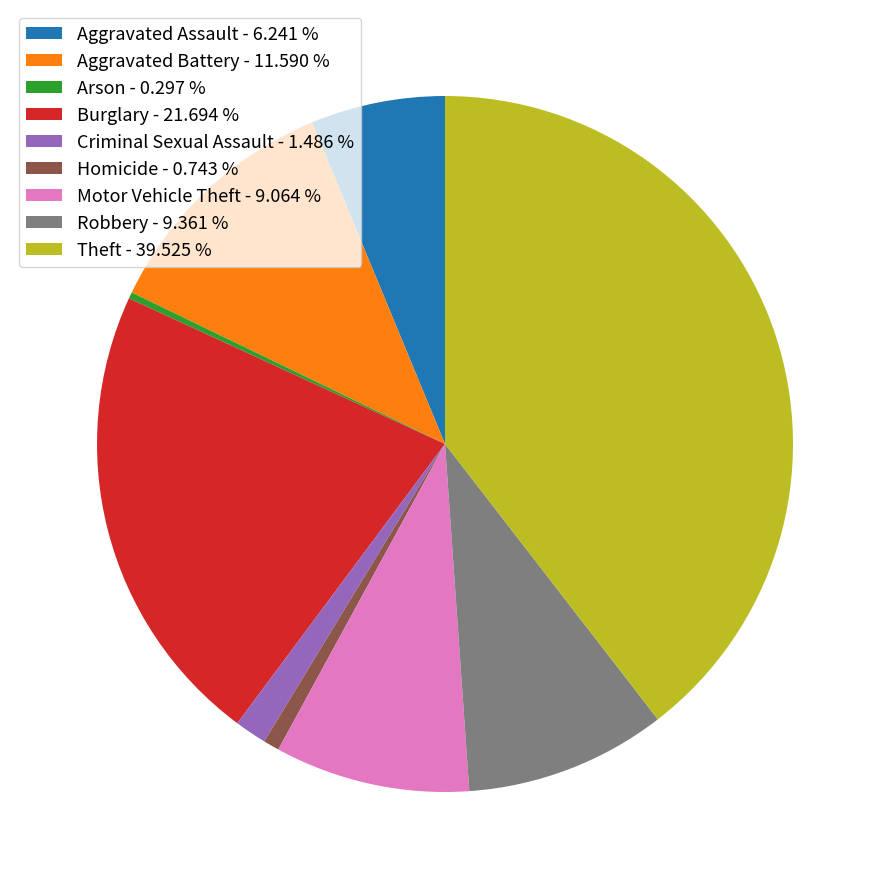

Which has a higher value, Aggravated Battery - 11.590 % or Criminal Sexual Assault - 1.486 %?

Aggravated Battery - 11.590 %